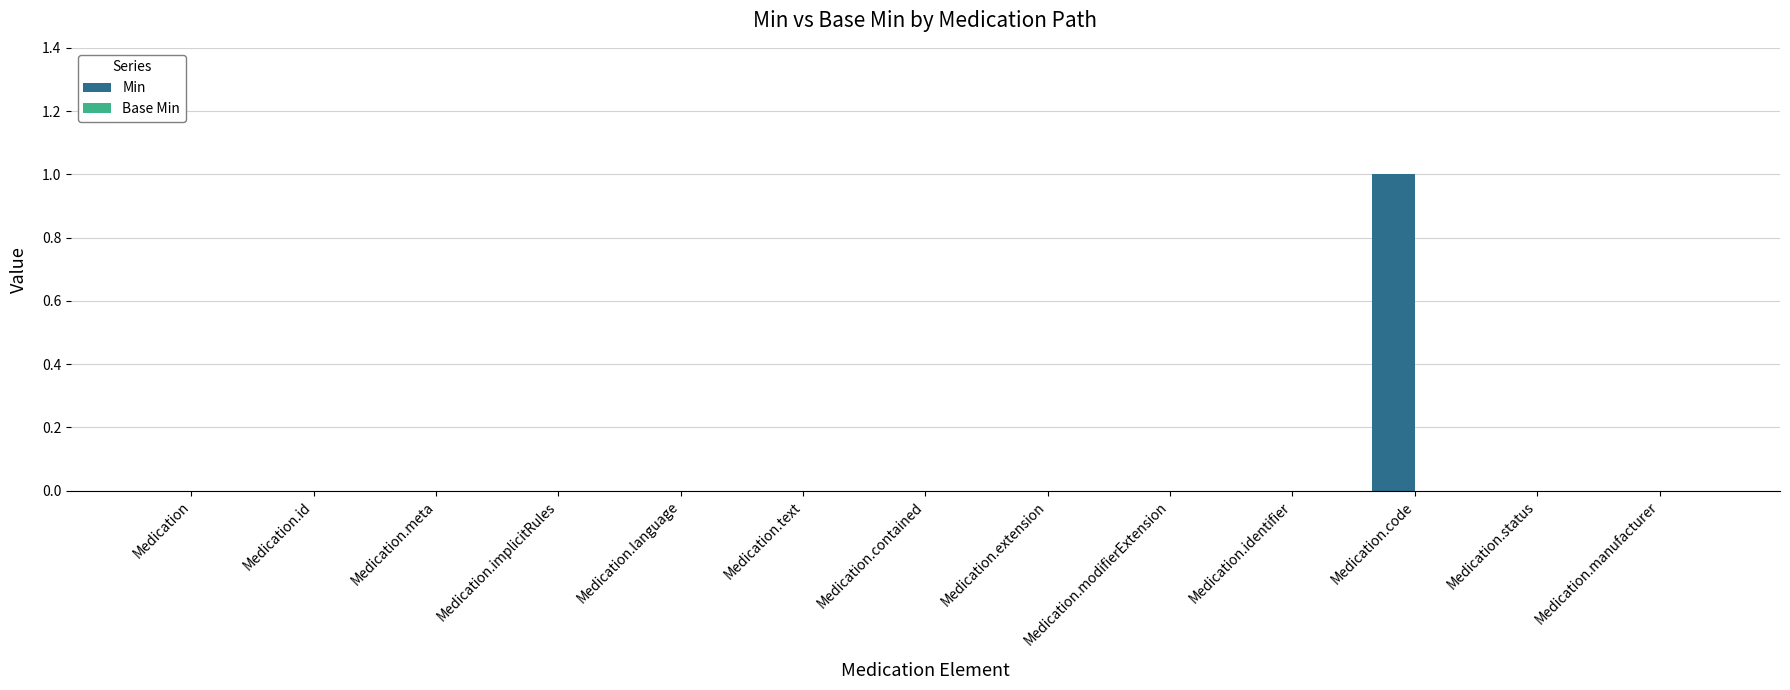

The value at Medication.meta is 1. True or false?

False